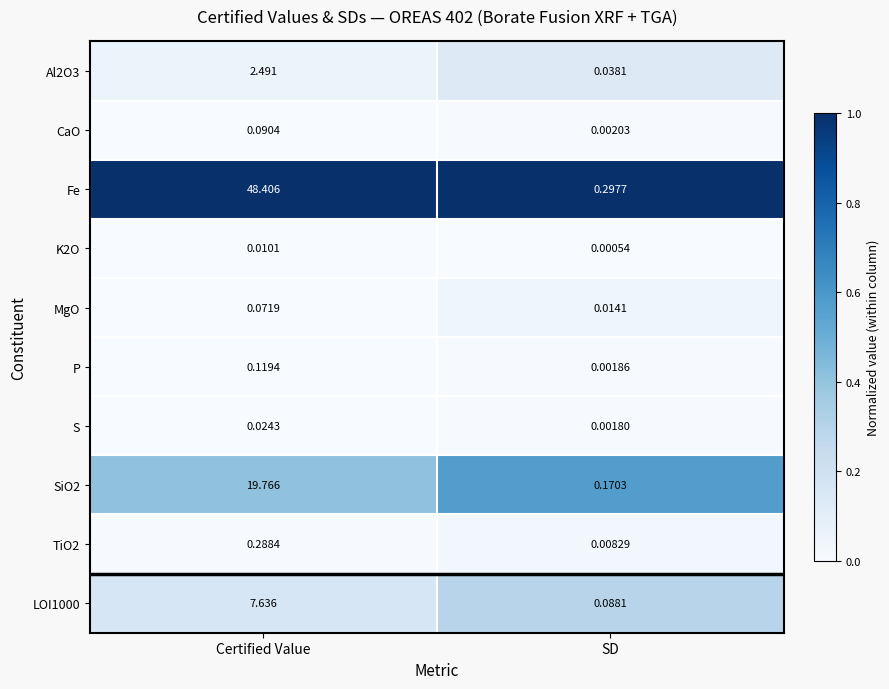

Is the value of LOI1000 at Certified Value greater than the value of SiO2 at SD?

Yes